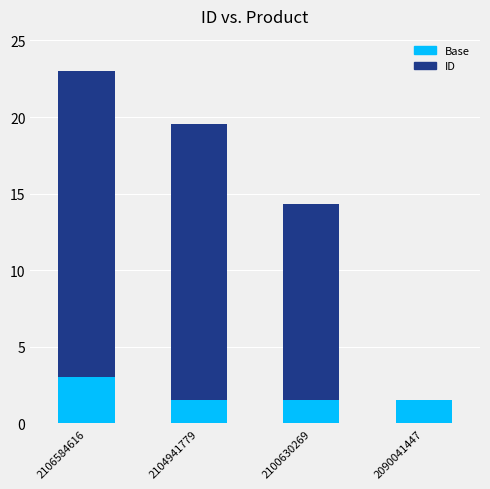

What are all the series names shown in the legend?

Base, ID